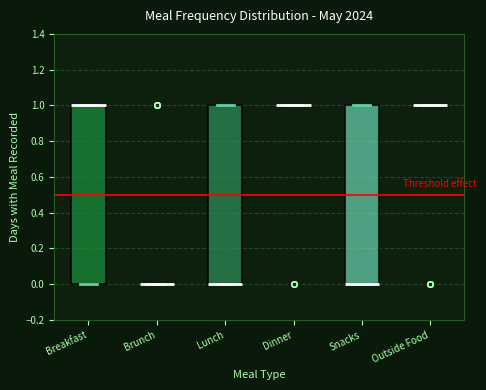

Reading left to right, read every box against the y-axis: the position of its median line, the range the box covers, and the ends of its whiskers. The values are not printed on the chart, so give them approximately, as read against the axis.

Breakfast: median 1 (drawn on the box's upper edge), box 0 to 1, whiskers 0 to 1
Brunch: box collapsed to a line at 0, whiskers 0 to 0
Lunch: median 0 (drawn on the box's lower edge), box 0 to 1, whiskers 0 to 1
Dinner: box collapsed to a line at 1, whiskers 1 to 1
Snacks: median 0 (drawn on the box's lower edge), box 0 to 1, whiskers 0 to 1
Outside Food: box collapsed to a line at 1, whiskers 1 to 1